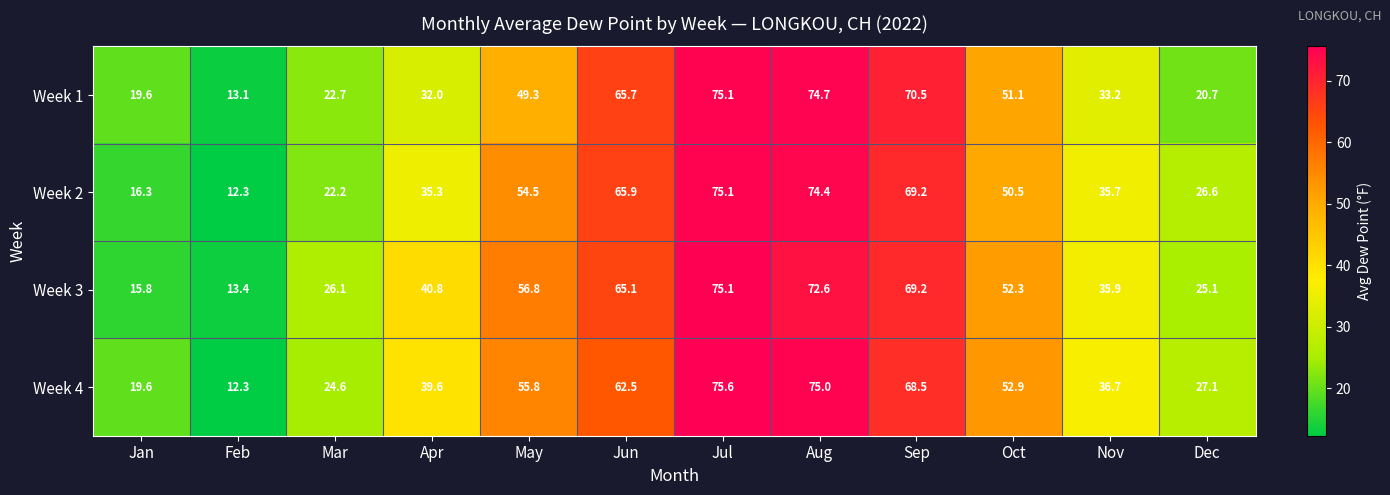

The Week 3 series shows 40.8 at Apr. True or false?

True